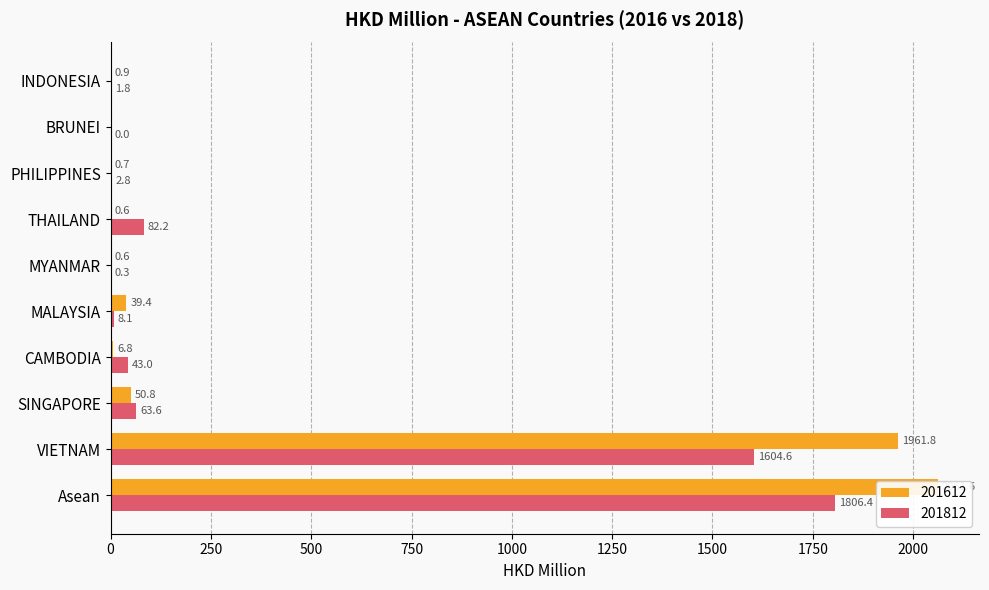

List the series in order of their overall mean, highest first.

201612, 201812